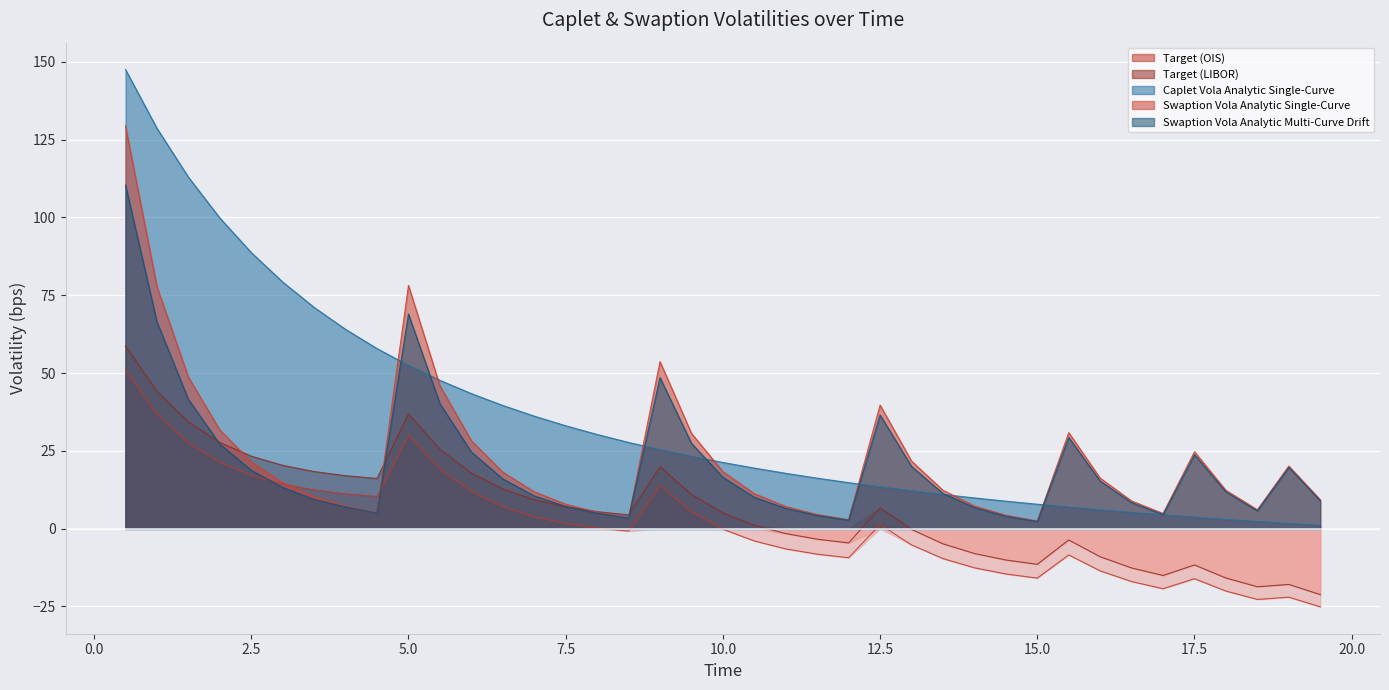

What is the value of the Target (LIBOR) point at the 1st from the left?

58.7